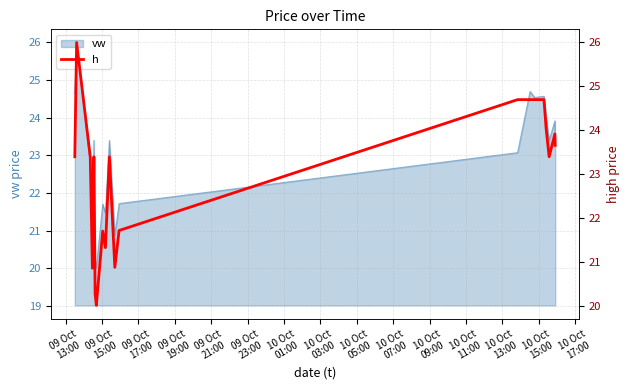

What is the label of the 4th point from the left?

09 Oct
19:00